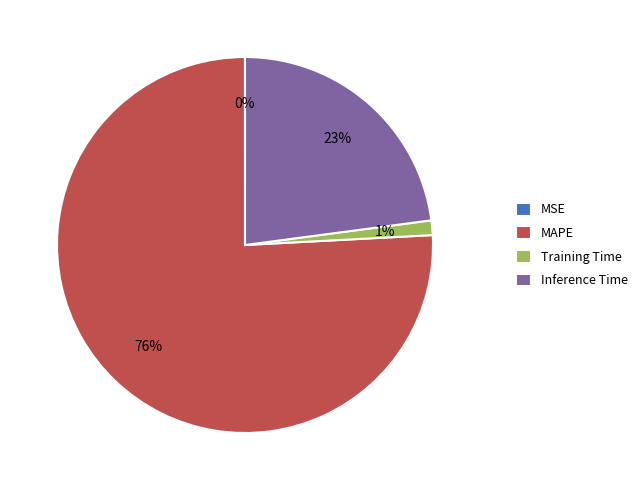

Between Inference Time and MAPE, which is larger?

MAPE